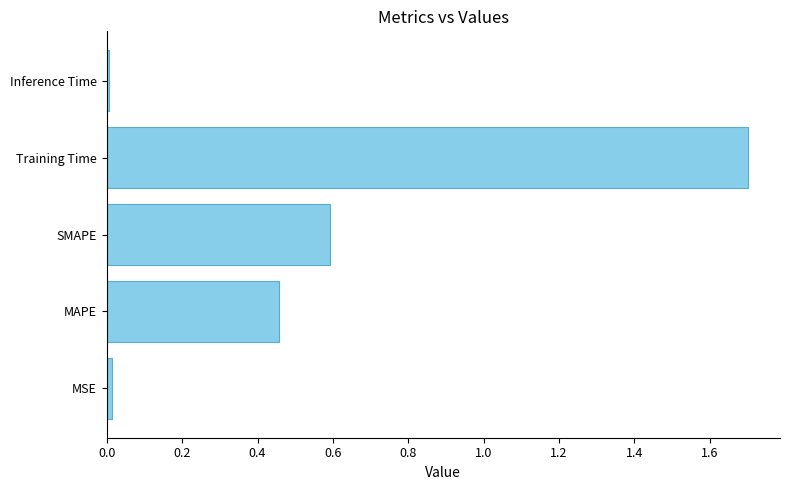

What is the sum of all values?

2.8